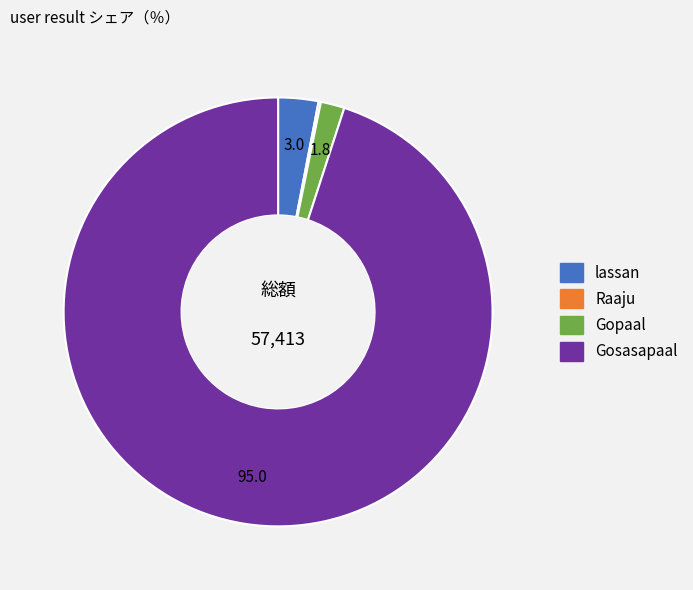

Is the sum of Gosasapaal and Gopaal greater than half?

Yes